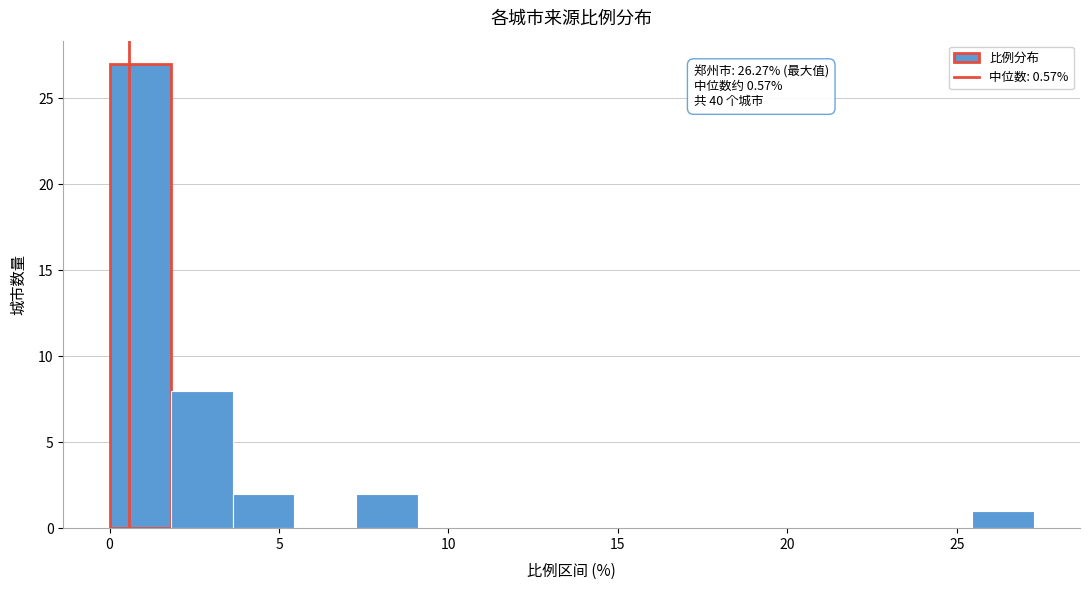

Around what value on the x-axis is the tallest bar? Give the approximate position of its centre, as read against the axis.

1.0